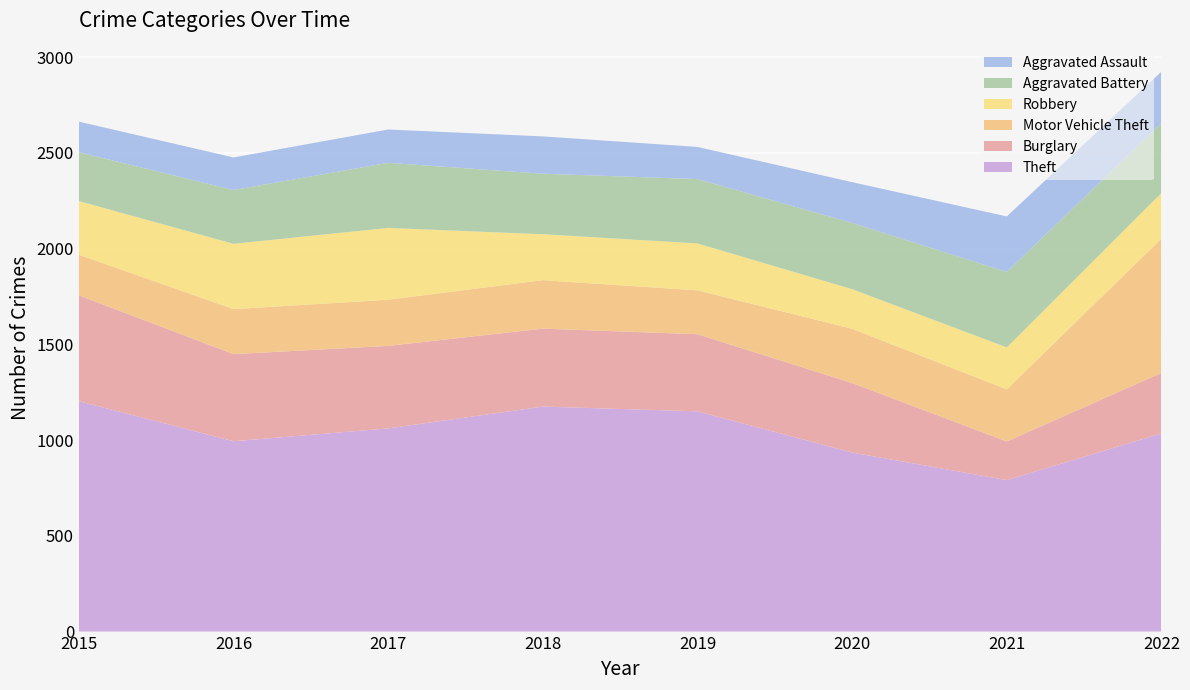

Reading left to right, transcribe all the data shown in this chart.

Theft: 1203	994	1061	1175	1150	935	791	1035
Burglary: 553	455	431	407	403	363	202	316
Motor Vehicle Theft: 212	235	241	253	229	283	272	701
Robbery: 280	341	375	240	245	207	219	238
Aggravated Battery: 255	281	340	316	336	346	394	365
Aggravated Assault: 160	170	174	195	168	213	290	269